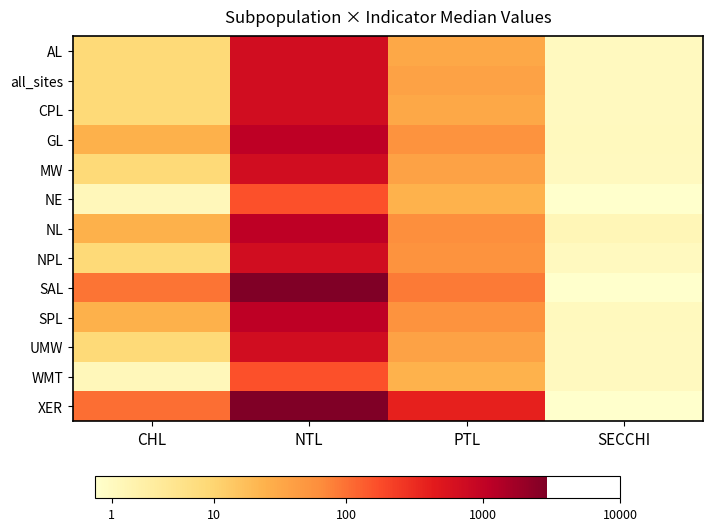

At NTL, list the series in order from largest to smallest.

SAL, XER, GL, NL, SPL, AL, all_sites, CPL, MW, NPL, UMW, NE, WMT